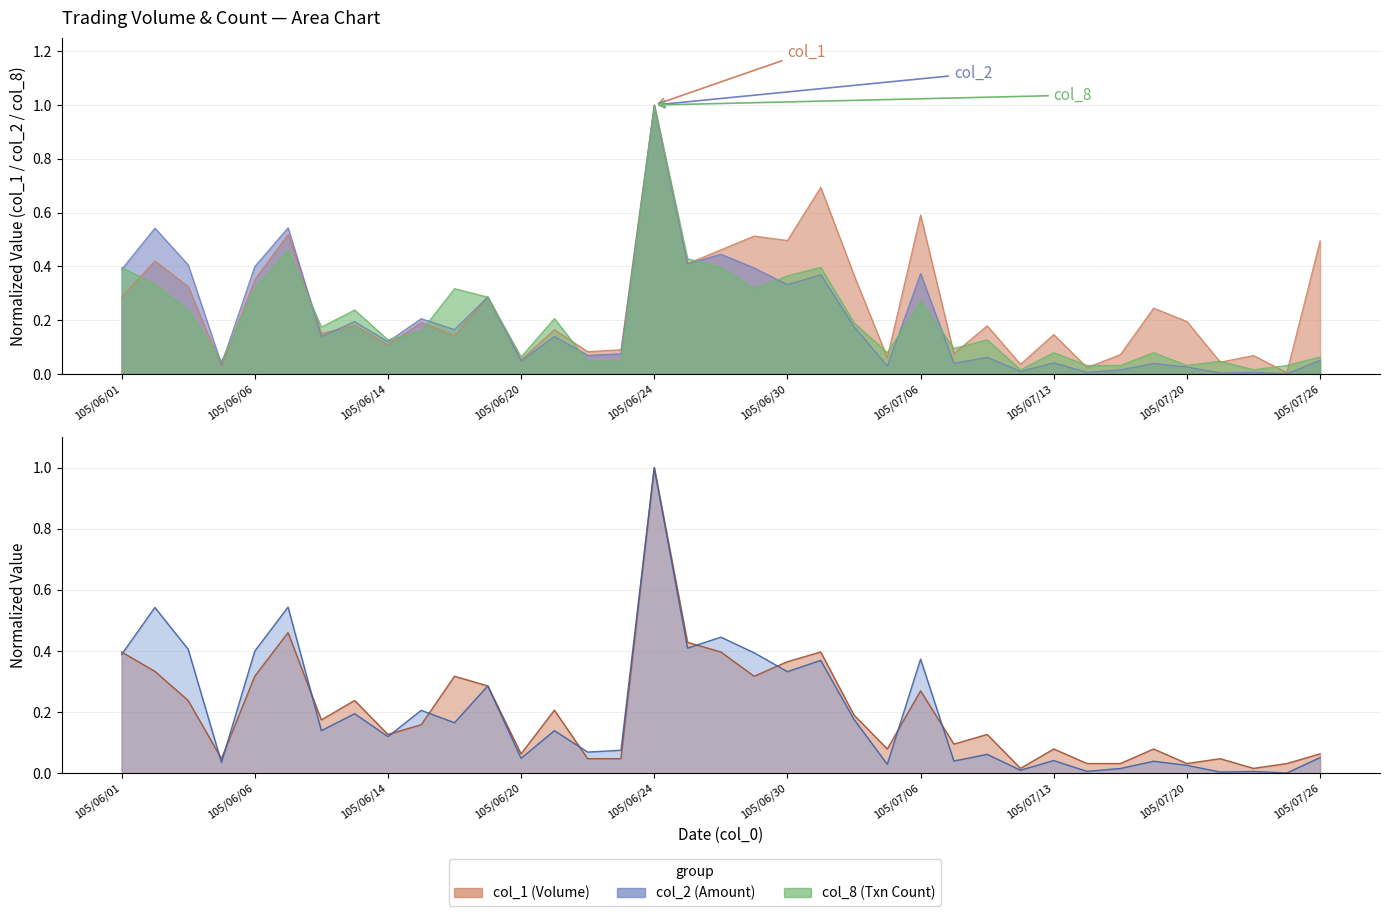

Rank the series at 105/06/02 from lowest to highest value.

col_8, col_1, col_2